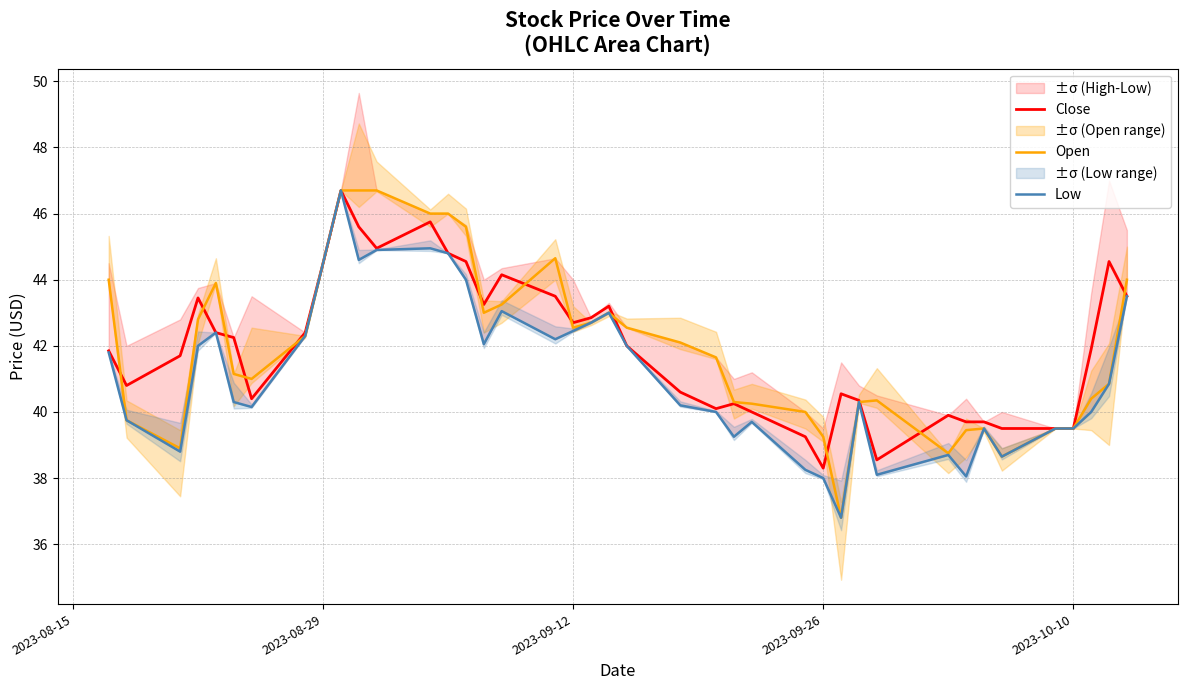

What is the highest value of the Open series?

46.7